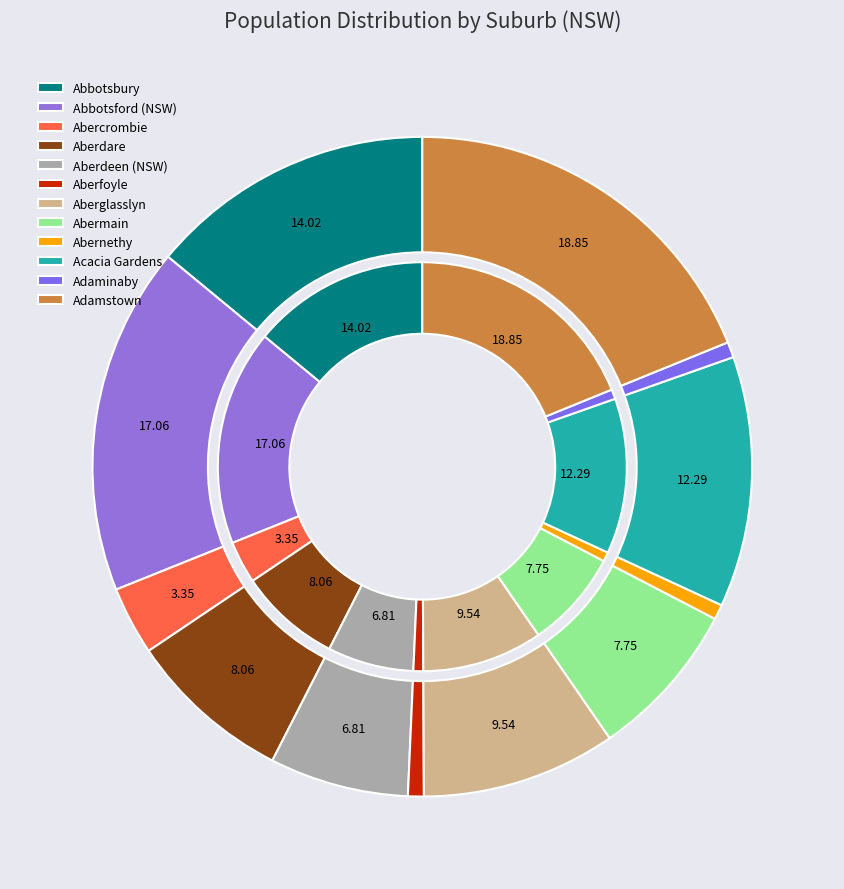

To the nearest percent, what percentage of the pie is Aberdeen (NSW)?

7%